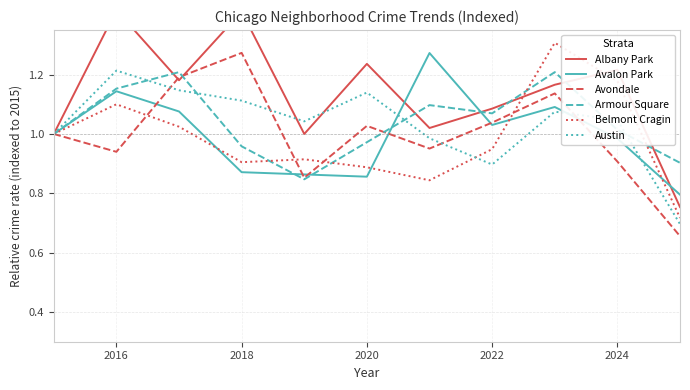

The Armour Square series shows 0.6 at 2020. True or false?

False